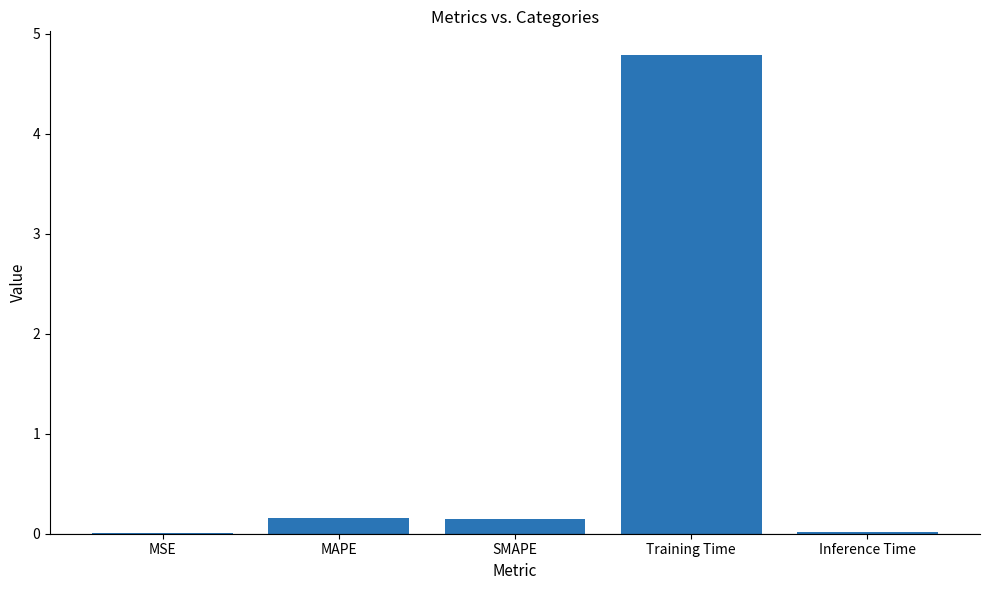

What is the sum of all values?

5.1